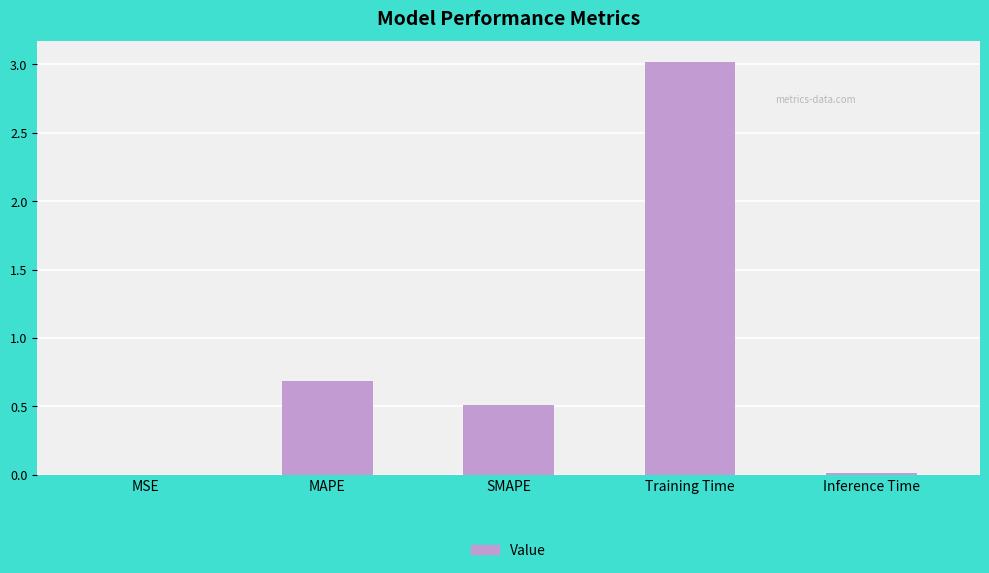

What is the sum of all values?

4.2